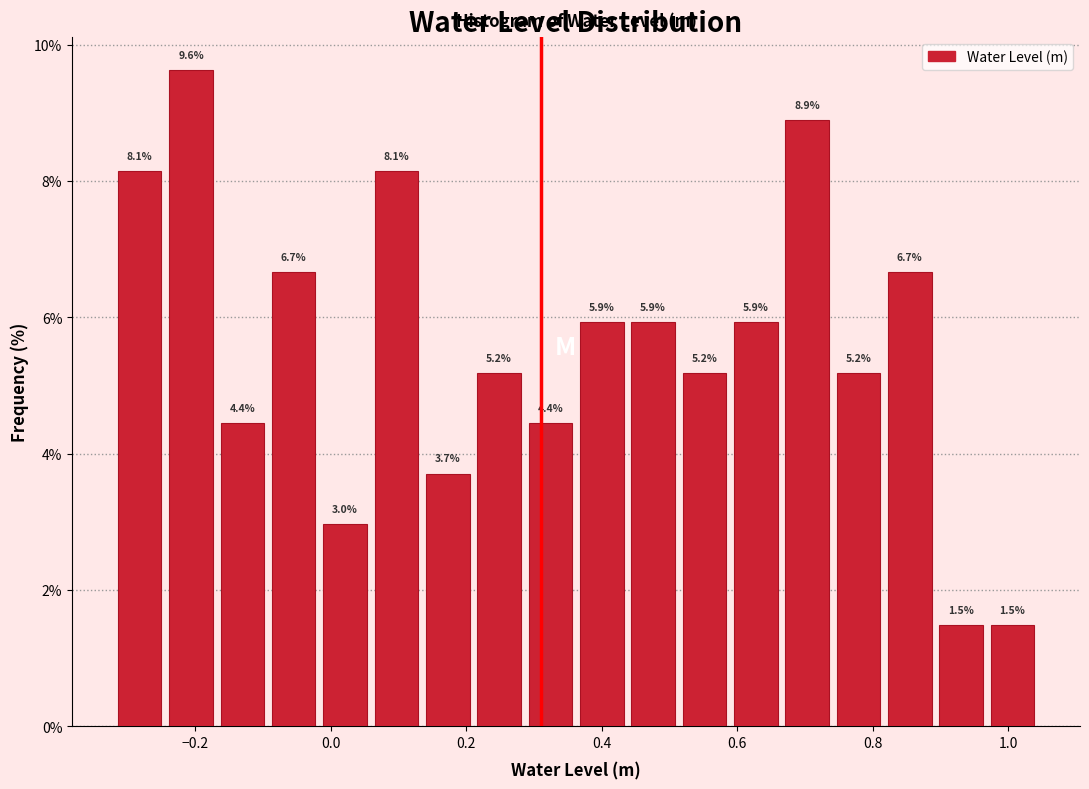

Around what value on the x-axis is the tallest bar? Give the approximate position of its centre, as read against the axis.

-0.20